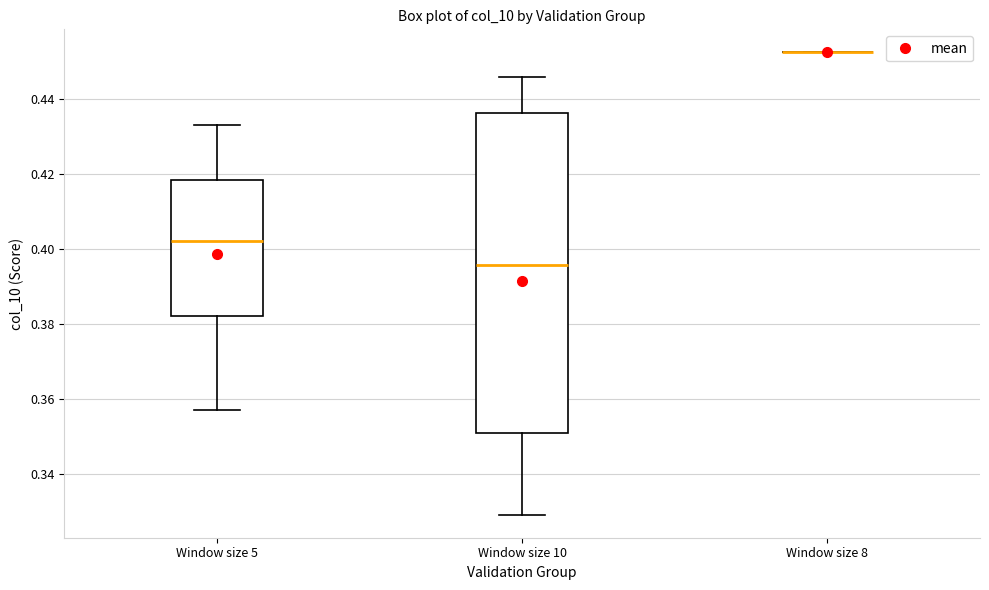

Reading left to right, read every box against the y-axis: the position of its median line, the range the box covers, and the ends of its whiskers. The values are not printed on the chart, so give them approximately, as read against the axis.

Window size 5: median 0.402, box 0.382 to 0.418, whiskers 0.356 to 0.432
Window size 10: median 0.396, box 0.350 to 0.436, whiskers 0.330 to 0.446
Window size 8: box collapsed to a line at 0.452, whiskers 0.452 to 0.452